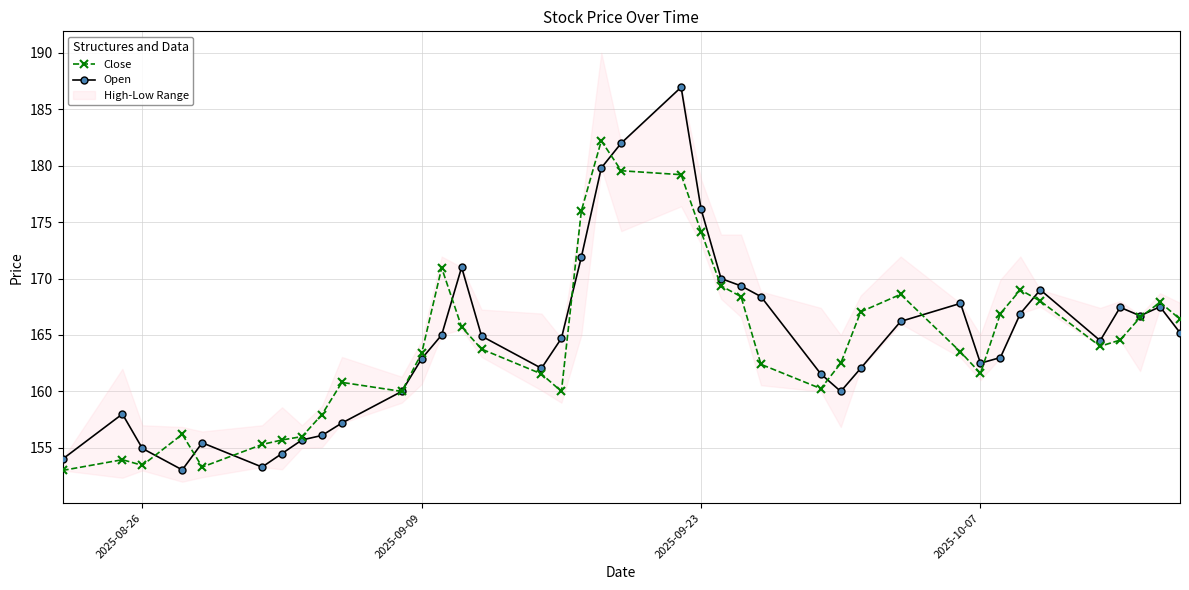

What is the lowest value of the Close series?

153.0